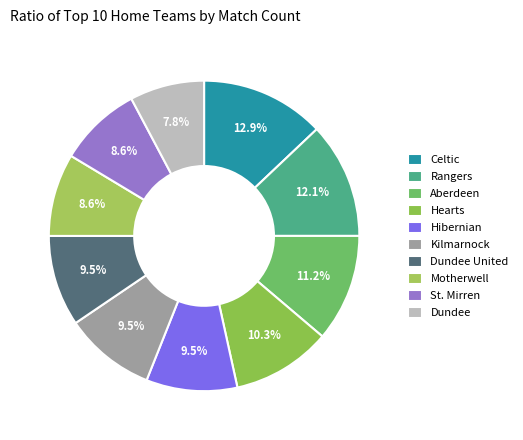

To the nearest percent, what portion does St. Mirren represent?

9%